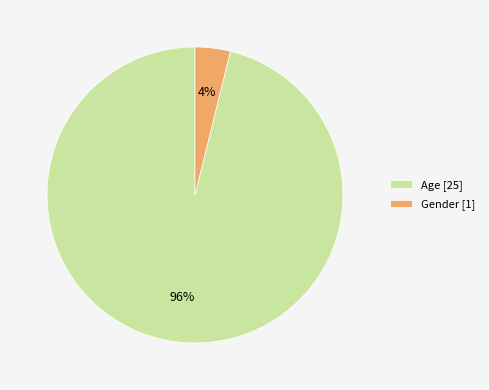

Is there a majority slice in this chart?

Yes